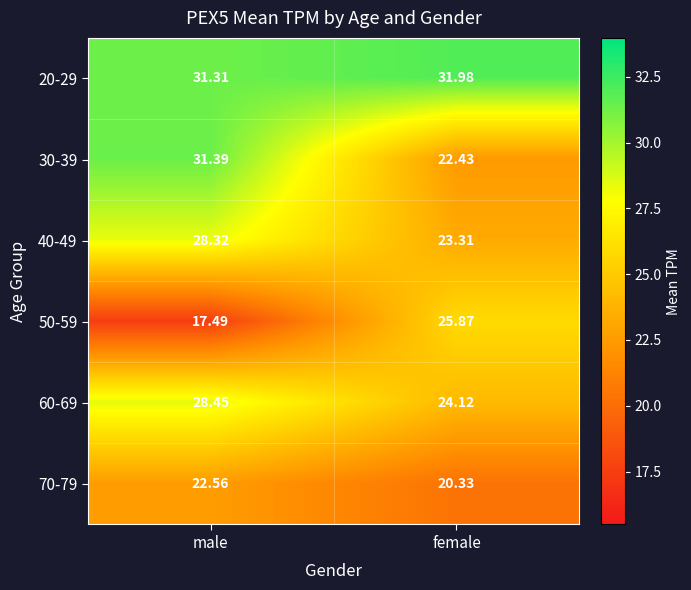

Which category has the lowest value in the 20-29 series?

male